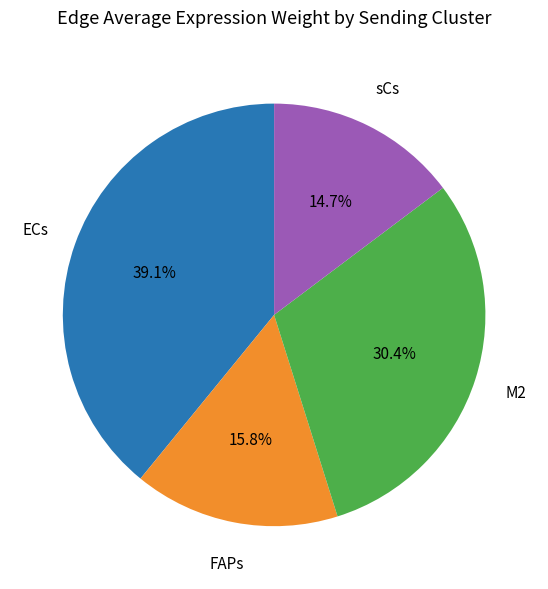

Does any single category account for the majority?

No